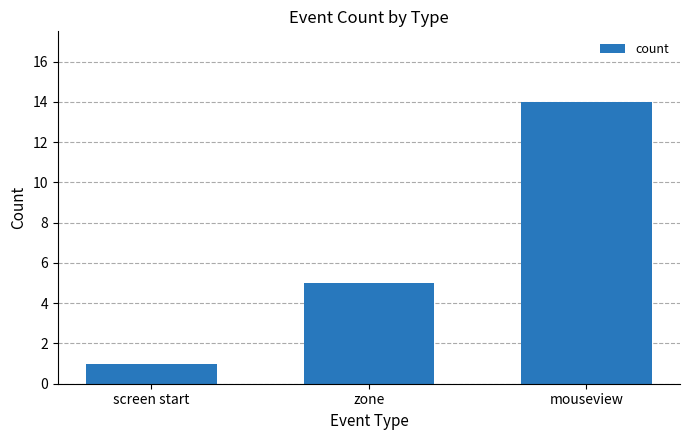

What is the difference between the maximum and minimum values?

13